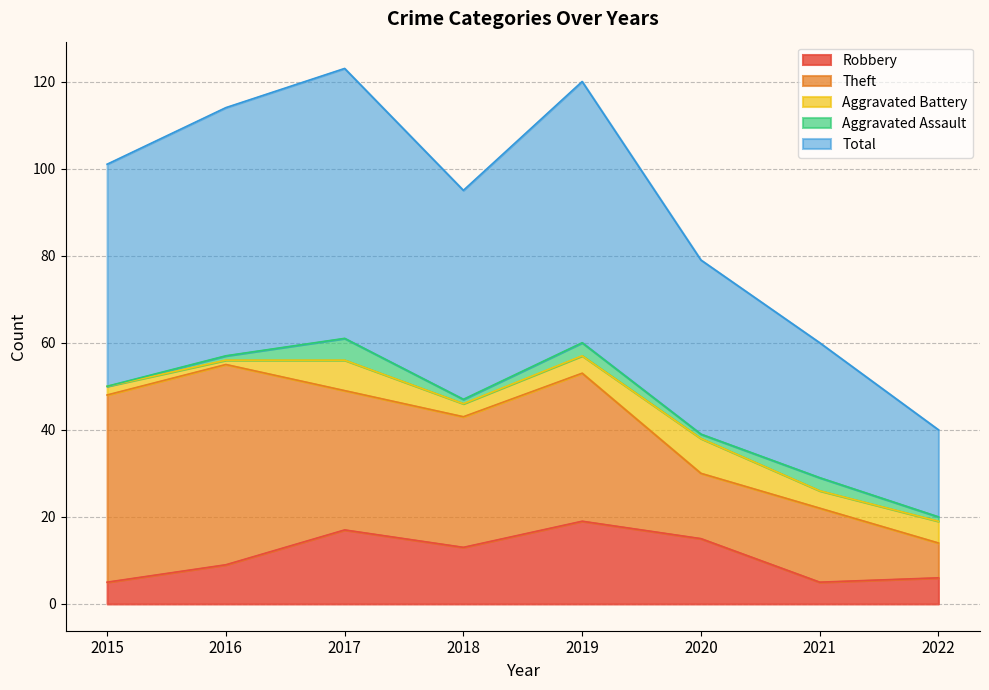

Where is the first local maximum for Theft?

2016